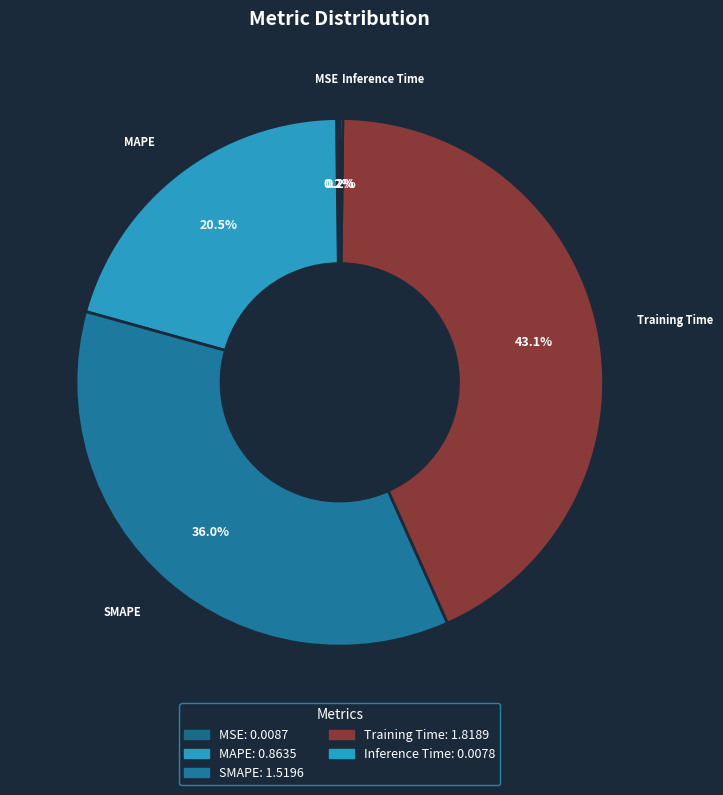

What percentage do Training Time and SMAPE together represent?

79.1%